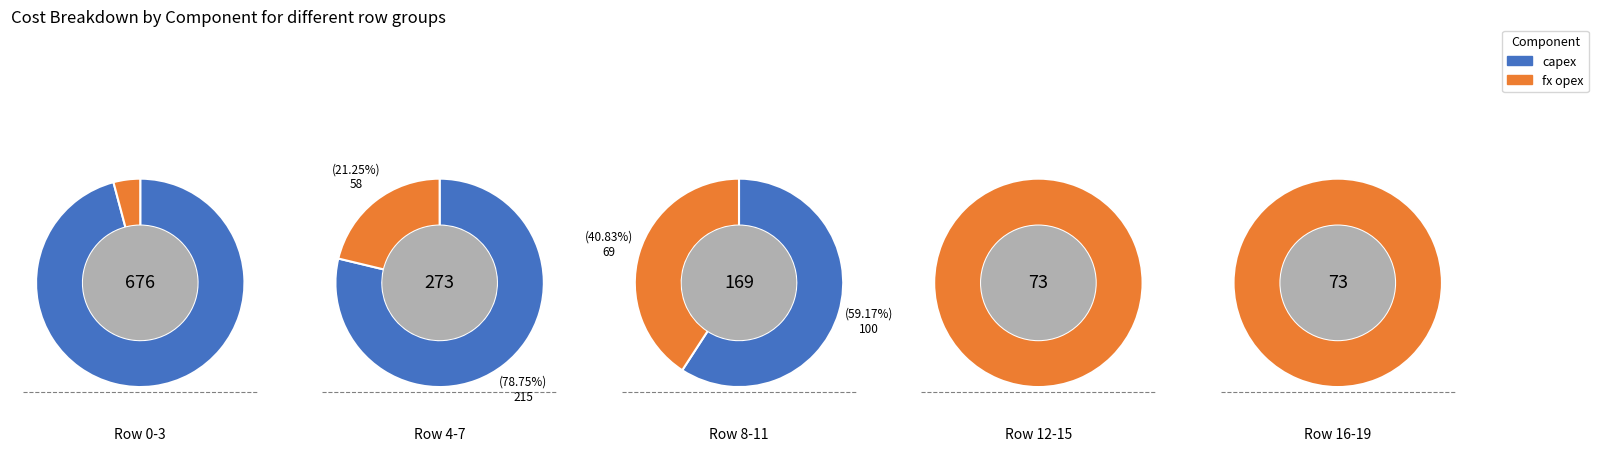

Is there a majority slice in this chart?

Yes